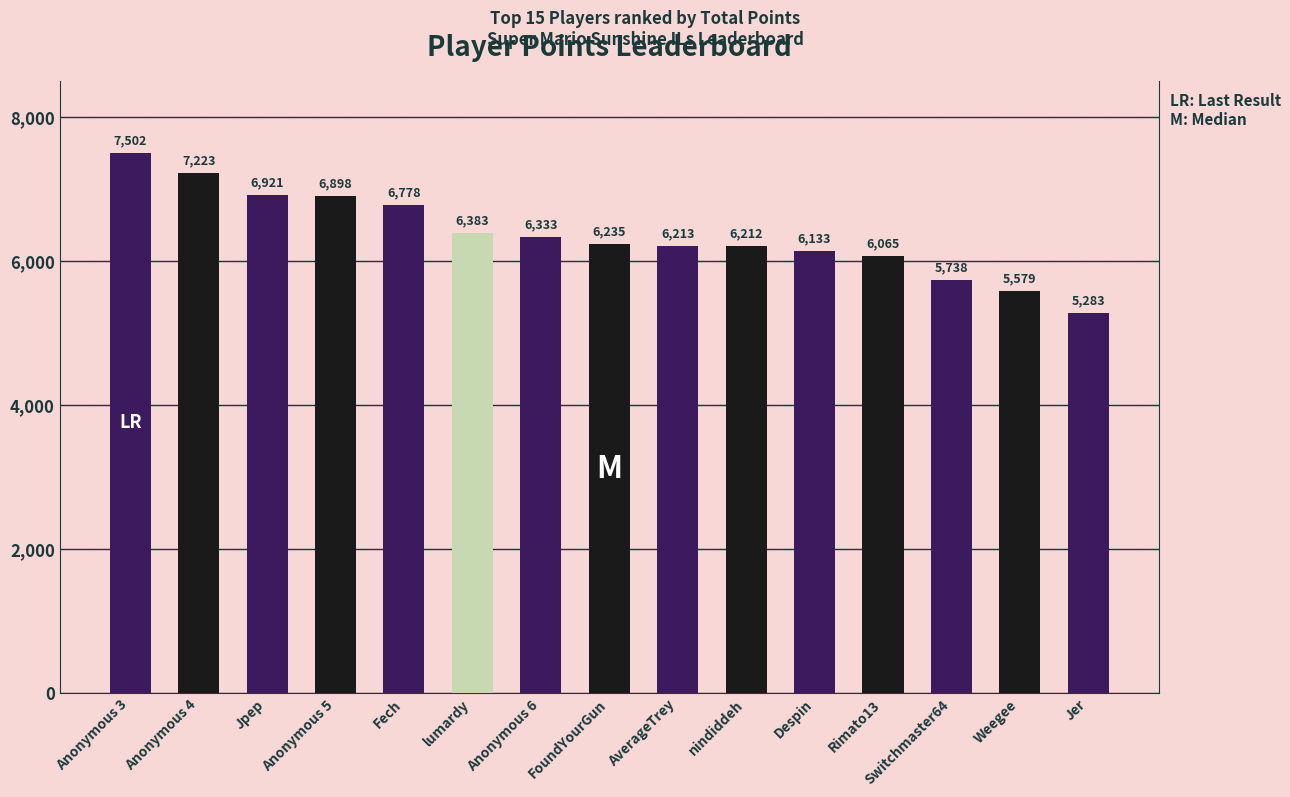

Is it true that the value at nindiddeh is 1244?

False